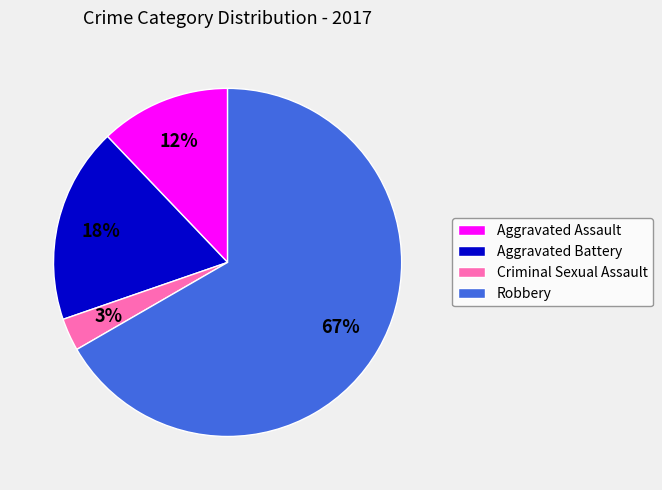

To the nearest percent, what percentage of the pie is Aggravated Assault?

12%